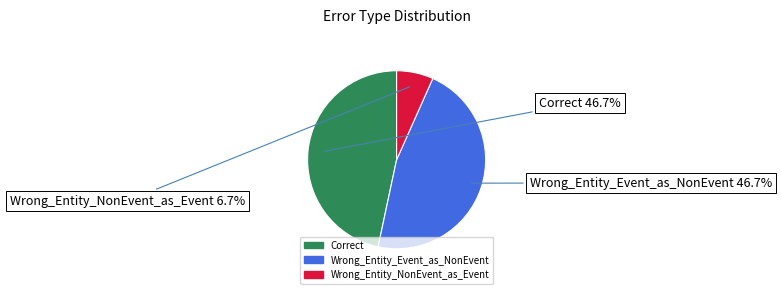

What percentage do Wrong_Entity_Event_as_NonEvent and Correct together represent?

93.3%